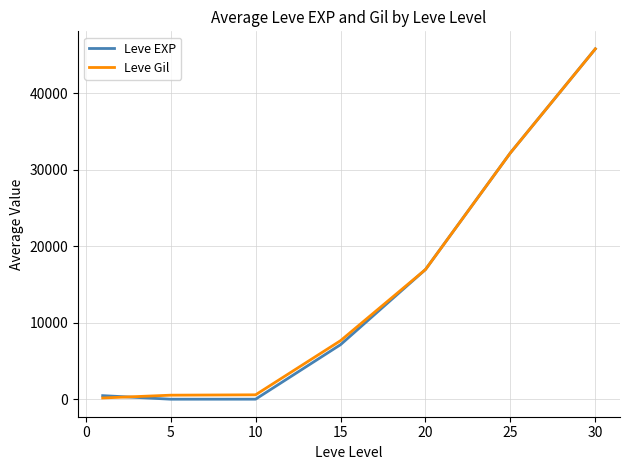

Which series has the largest range (max minus min)?

Leve EXP